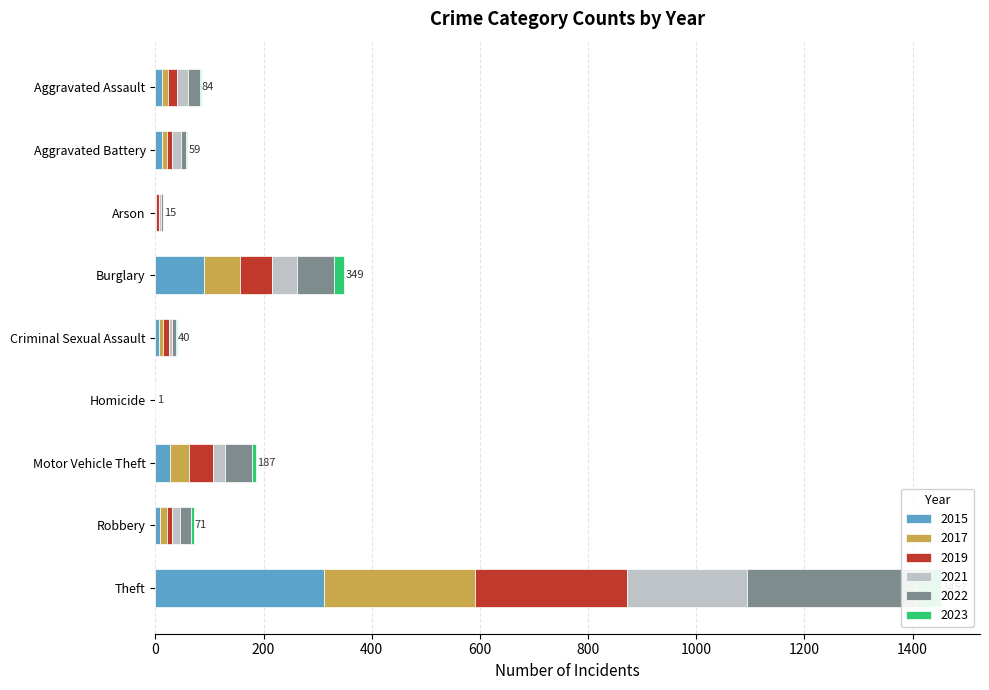

Rank the categories by 2015 value from lowest to highest.

Homicide, Arson, Criminal Sexual Assault, Robbery, Aggravated Assault, Aggravated Battery, Motor Vehicle Theft, Burglary, Theft